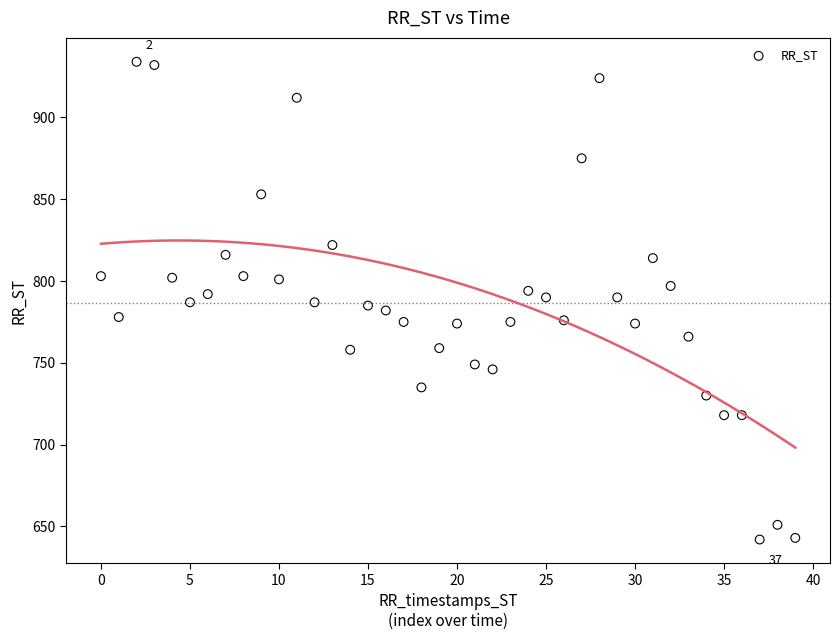

What is the range of Y values (max minus min)?

292